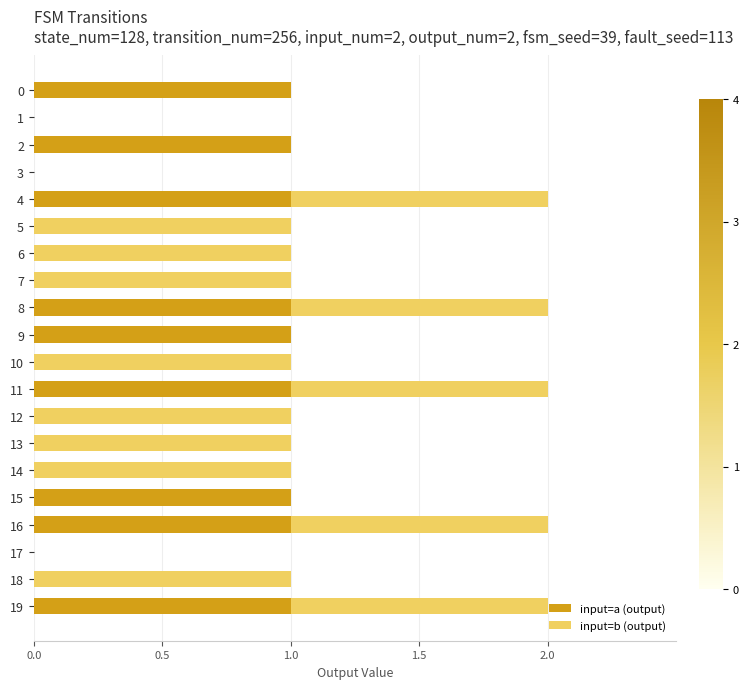

The input=a (output) series shows 1 at 2. True or false?

True